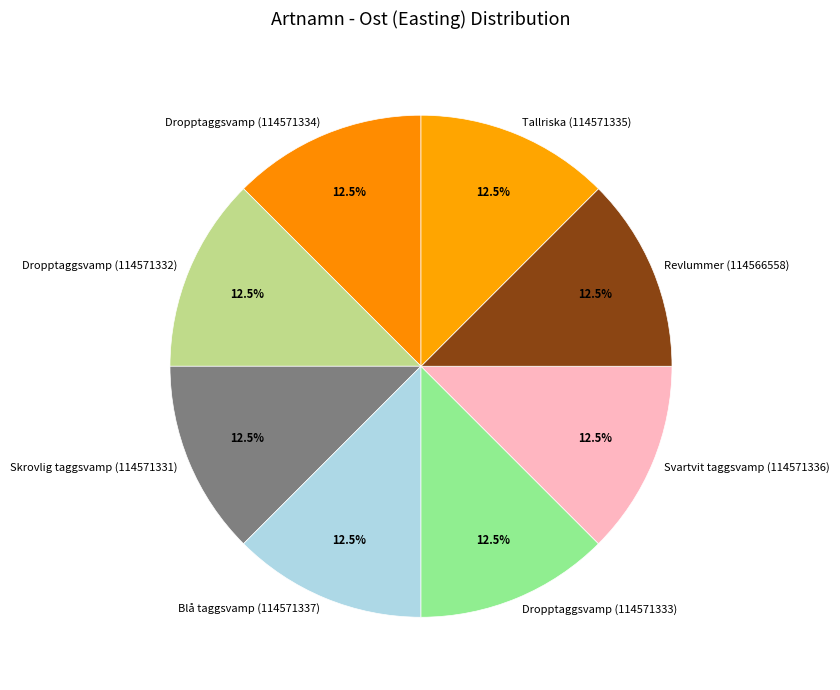

How many segments does this pie chart have?

8